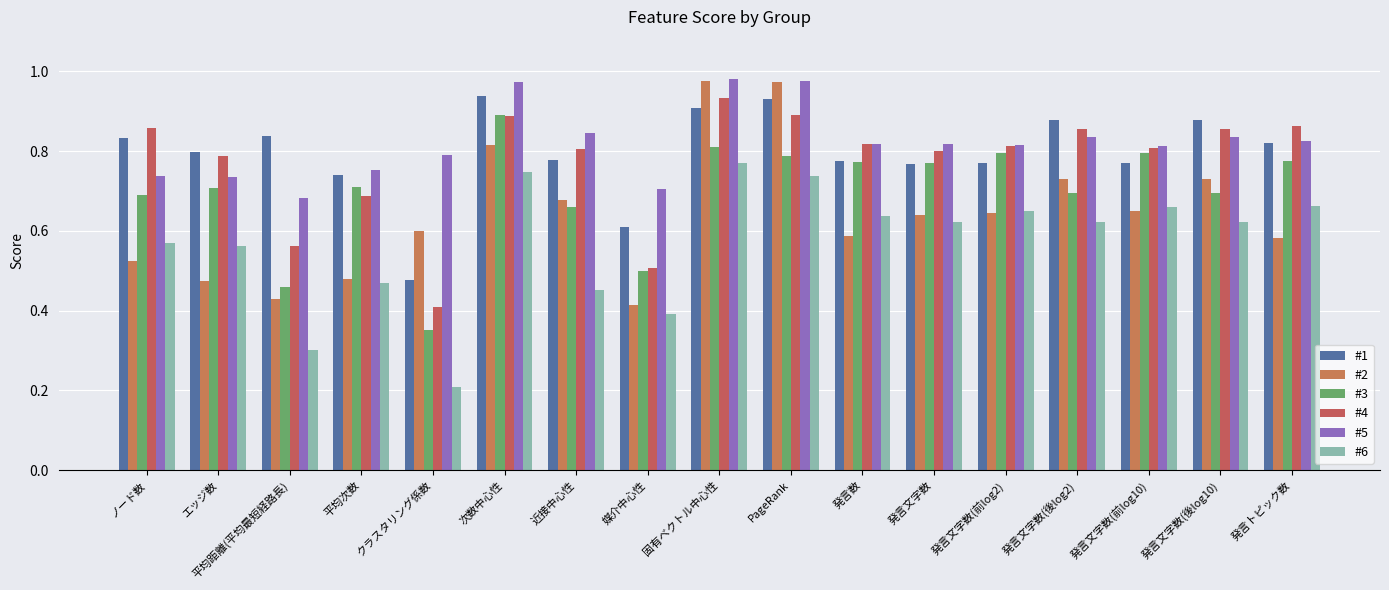

How many series are shown in this chart?

6